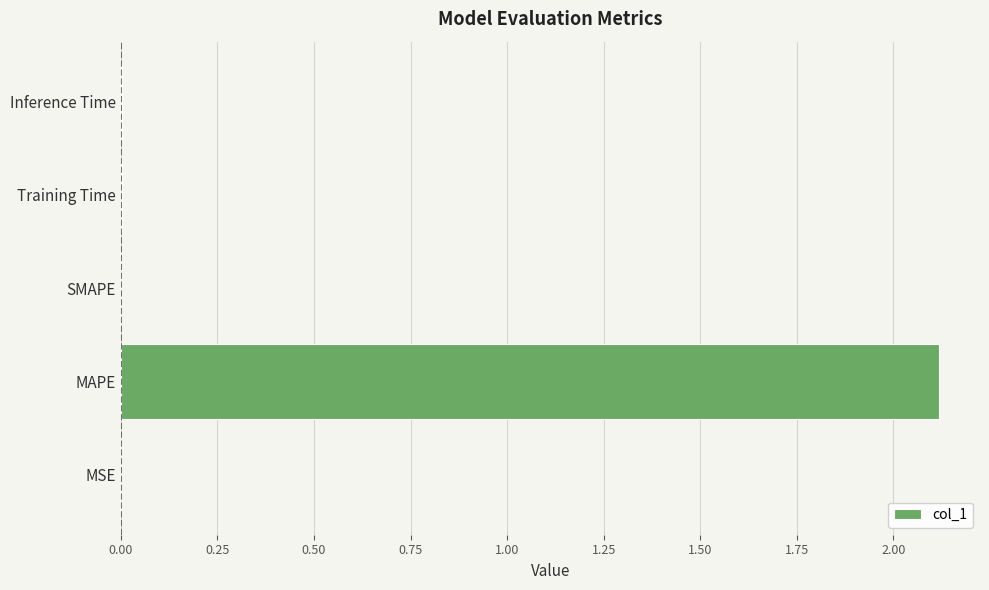

Which label corresponds to the largest value in the chart?

MAPE